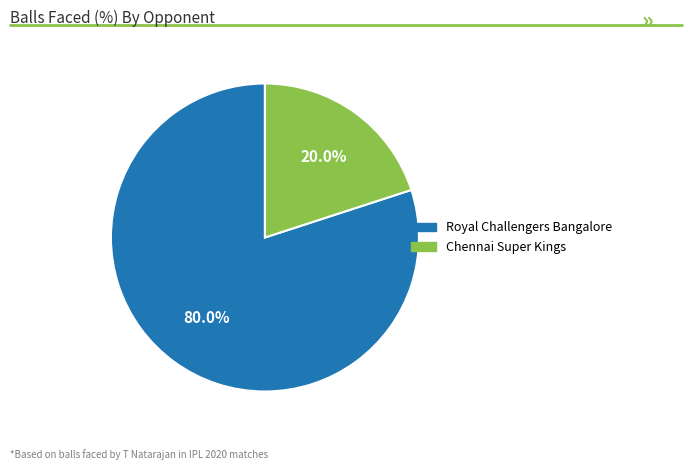

Is there any slice that represents more than half of the pie?

Yes